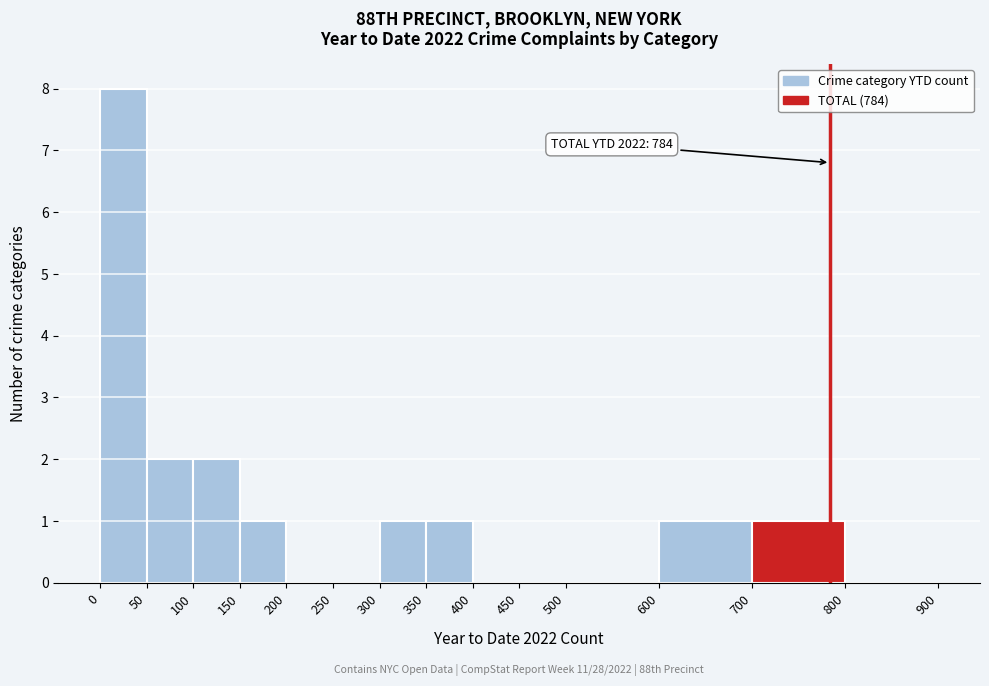

Over which range of the x-axis is the bar tallest?

0 to 50